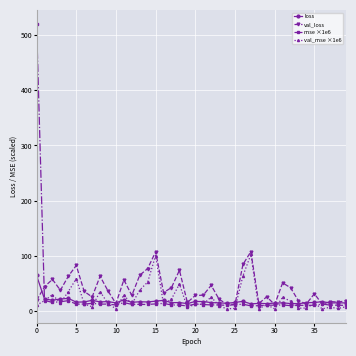

What is the minimum value for val_loss?

11.5